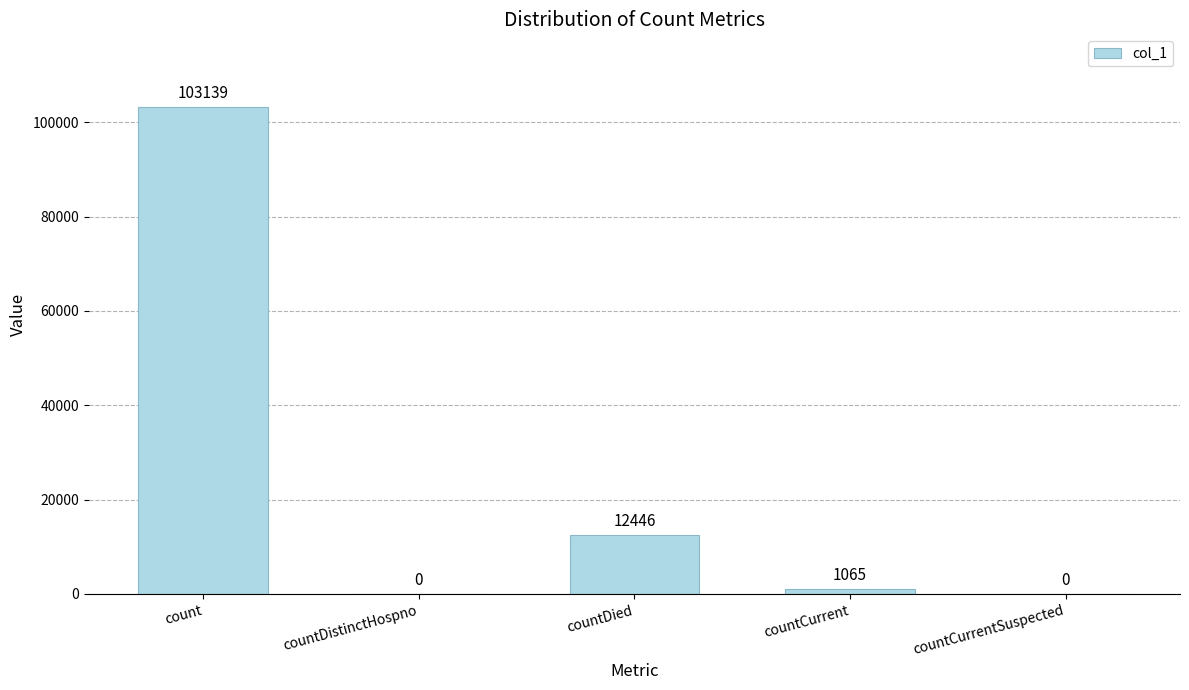

At which label is the value closest to 51569?

countDied